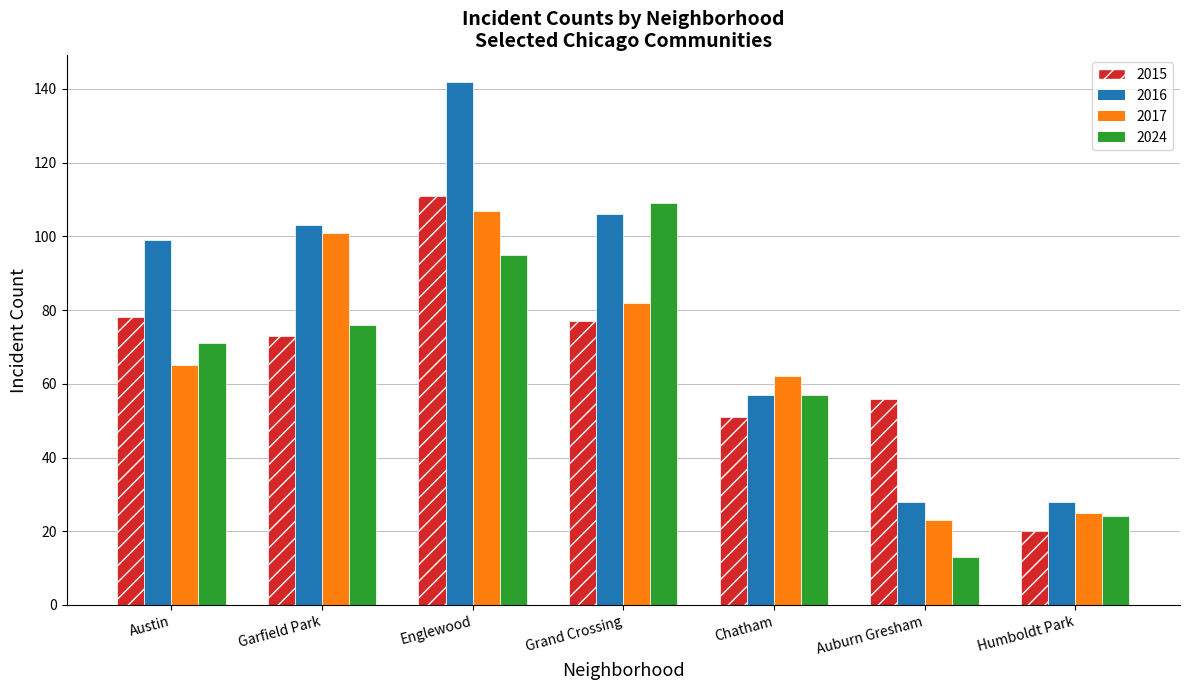

Which series has the largest range (max minus min)?

2016